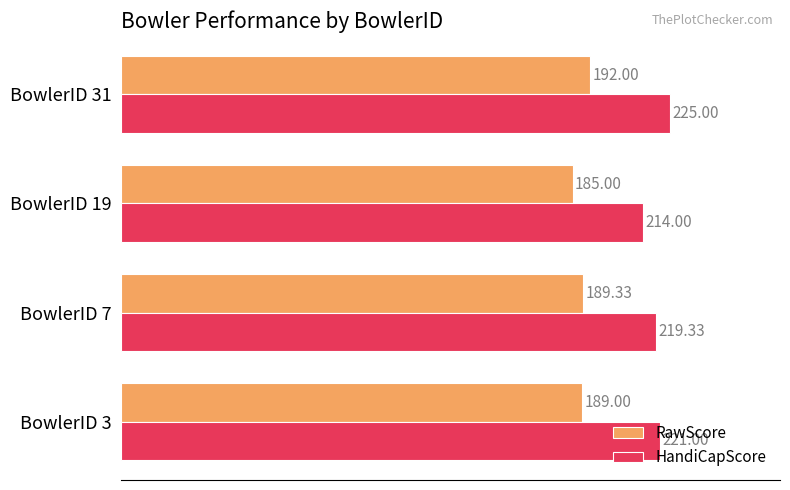

List the series in order of their overall mean, highest first.

HandiCapScore, RawScore